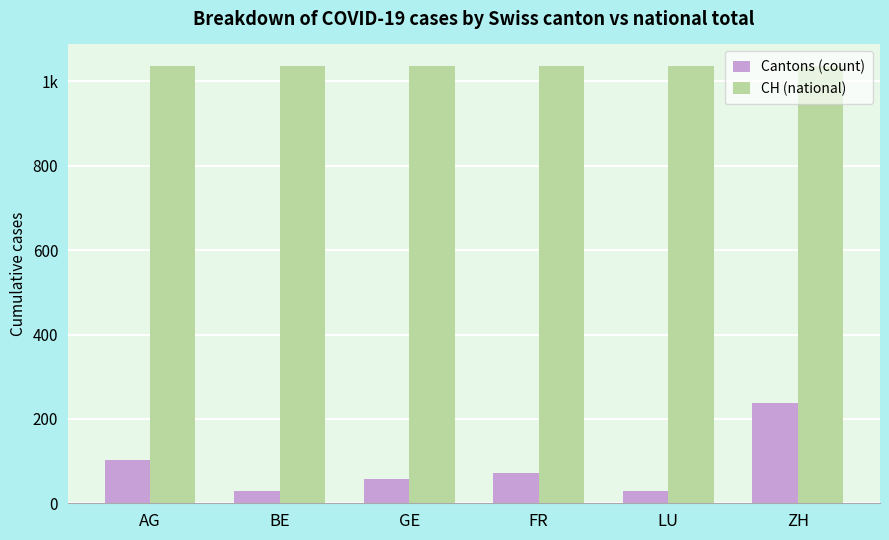

What is the total value across all series at LU?

1064